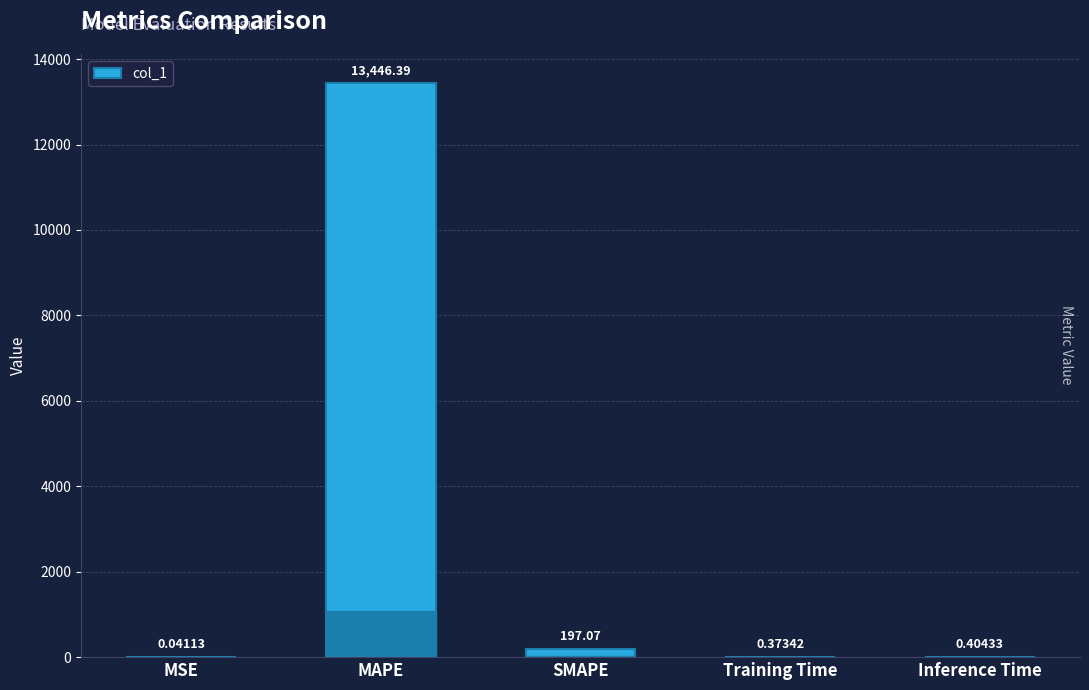

What is the greatest value displayed?

13446.4